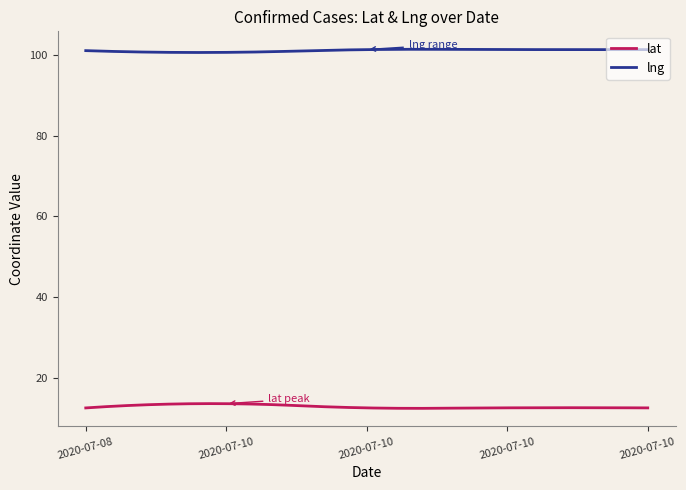

What are all the series names shown in the legend?

lat, lng